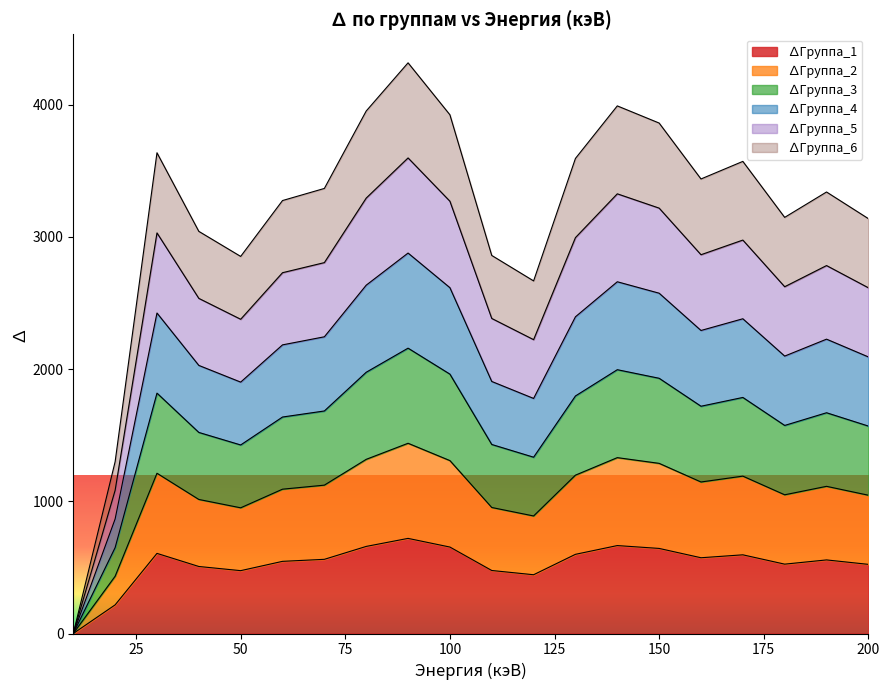

Reading left to right, extract all data points from this chart.

∆Группа_1: 10=0.0	20=216.6	30=606.2	40=507.1	50=475.5	60=546.0	70=561.2	80=658.9	90=719.6	100=654.1	110=476.7	120=444.6	130=599.1	140=665.3	150=643.7	160=573.2	170=595.3	180=524.7	190=556.8	200=523.1
∆Группа_2: 10=0.0	20=433.3	30=1212.4	40=1014.2	50=951.0	60=1091.9	70=1122.5	80=1317.8	90=1439.3	100=1308.2	110=953.5	120=889.3	130=1198.2	140=1330.7	150=1287.4	160=1146.3	170=1190.7	180=1049.5	190=1113.5	200=1046.3
∆Группа_3: 10=0.0	20=649.9	30=1818.6	40=1521.3	50=1426.5	60=1637.9	70=1683.7	80=1976.6	90=2158.9	100=1962.4	110=1430.2	120=1333.9	130=1797.2	140=1996.0	150=1931.1	160=1719.5	170=1786.0	180=1574.2	190=1670.3	200=1569.4
∆Группа_4: 10=0.0	20=866.5	30=2424.8	40=2028.4	50=1902.0	60=2183.9	70=2244.9	80=2635.5	90=2878.6	100=2616.5	110=1906.9	120=1778.5	130=2396.3	140=2661.3	150=2574.7	160=2292.7	170=2381.4	180=2099.0	190=2227.0	200=2092.6
∆Группа_5: 10=0.0	20=1083.2	30=3031.0	40=2535.5	50=2377.6	60=2729.9	70=2806.2	80=3294.4	90=3598.2	100=3270.6	110=2383.7	120=2223.2	130=2995.4	140=3326.6	150=3218.4	160=2865.9	170=2976.7	180=2623.7	190=2783.8	200=2615.7
∆Группа_6: 10=0.0	20=1299.8	30=3637.3	40=3042.7	50=2853.1	60=3275.8	70=3367.4	80=3953.3	90=4317.8	100=3924.7	110=2860.4	120=2667.8	130=3594.5	140=3992.0	150=3862.1	160=3439.0	170=3572.1	180=3148.5	190=3340.6	200=3138.8